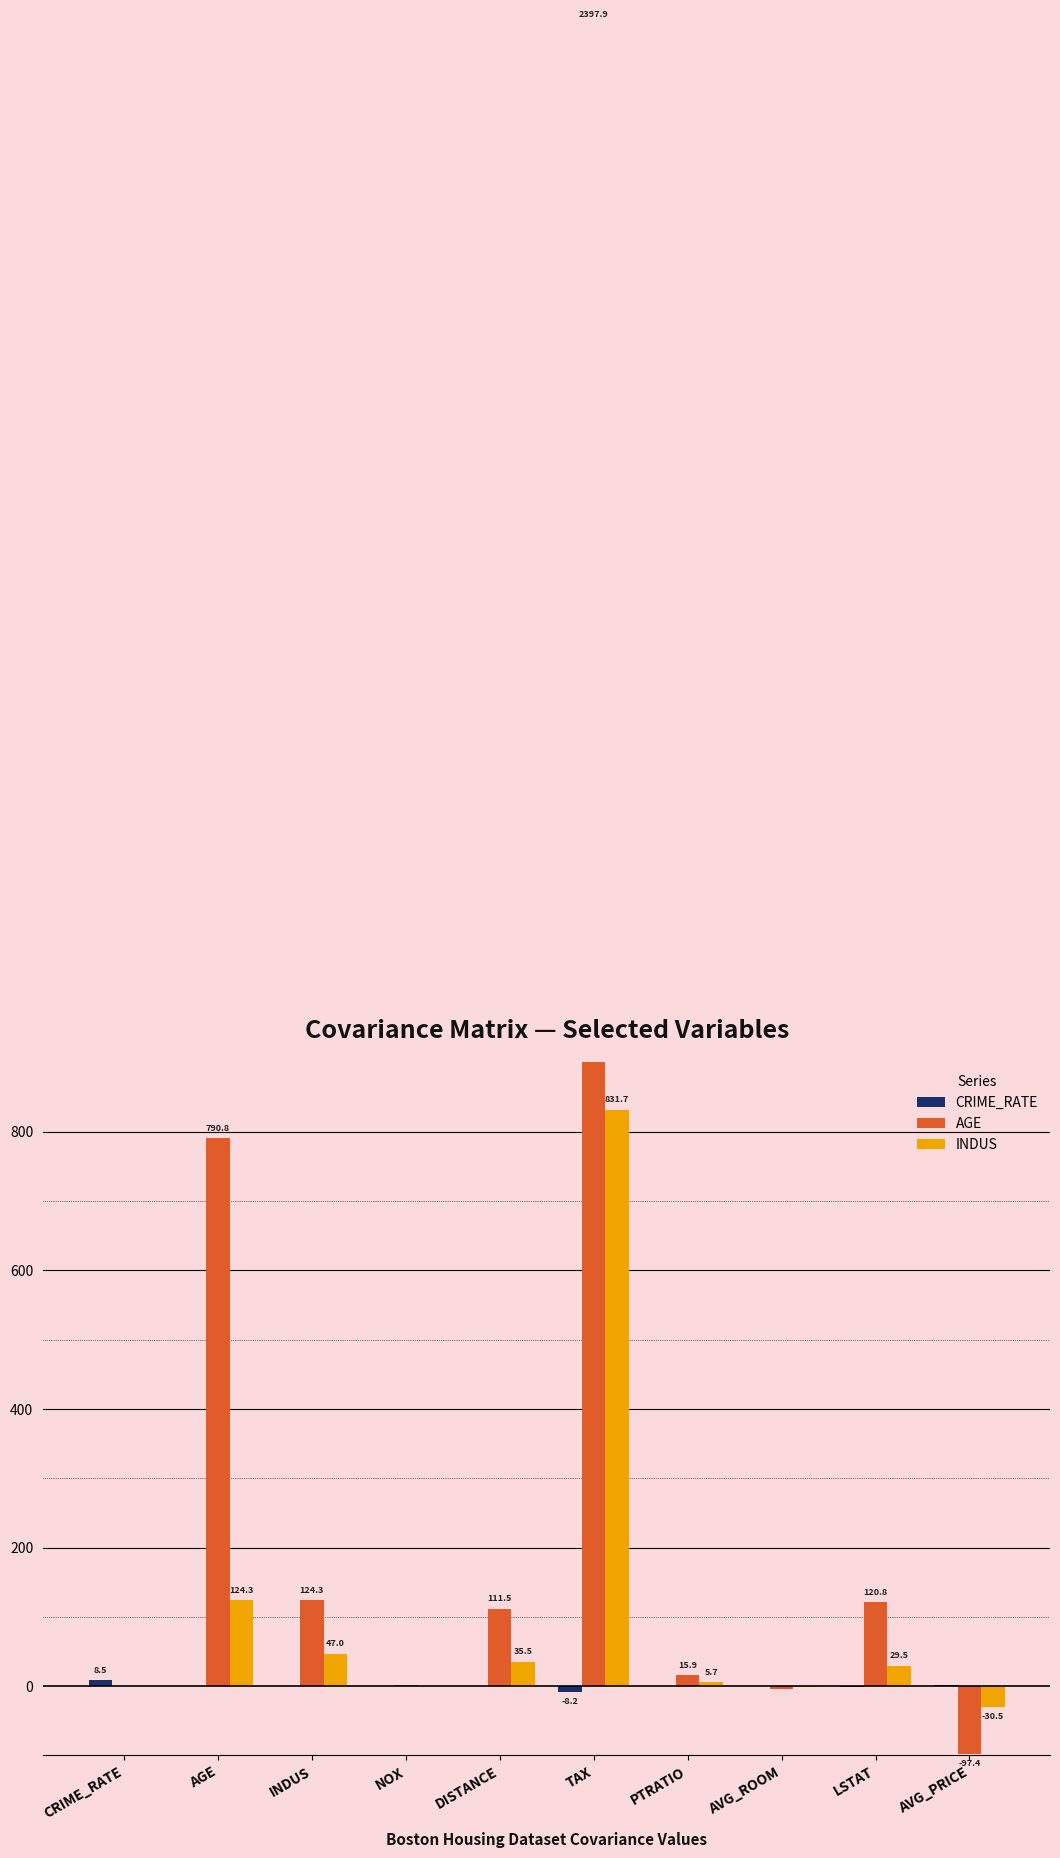

At PTRATIO, list the series in order from largest to smallest.

AGE, INDUS, CRIME_RATE